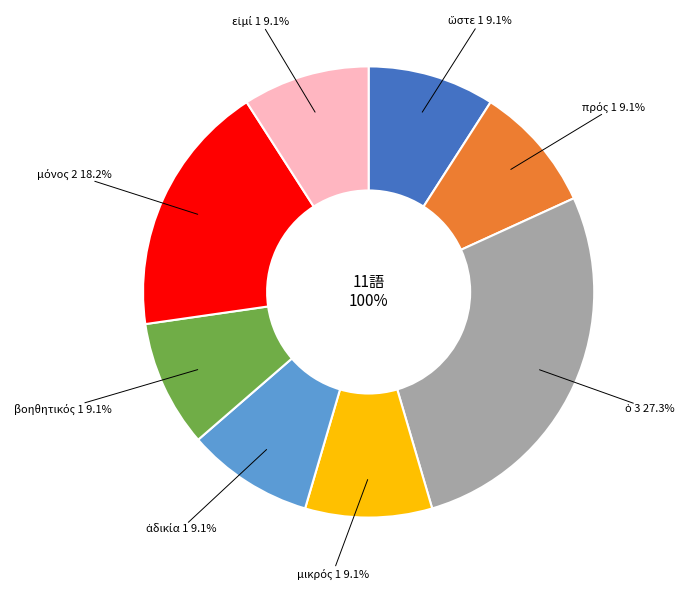

Between ὁ and πρός, which is larger?

ὁ